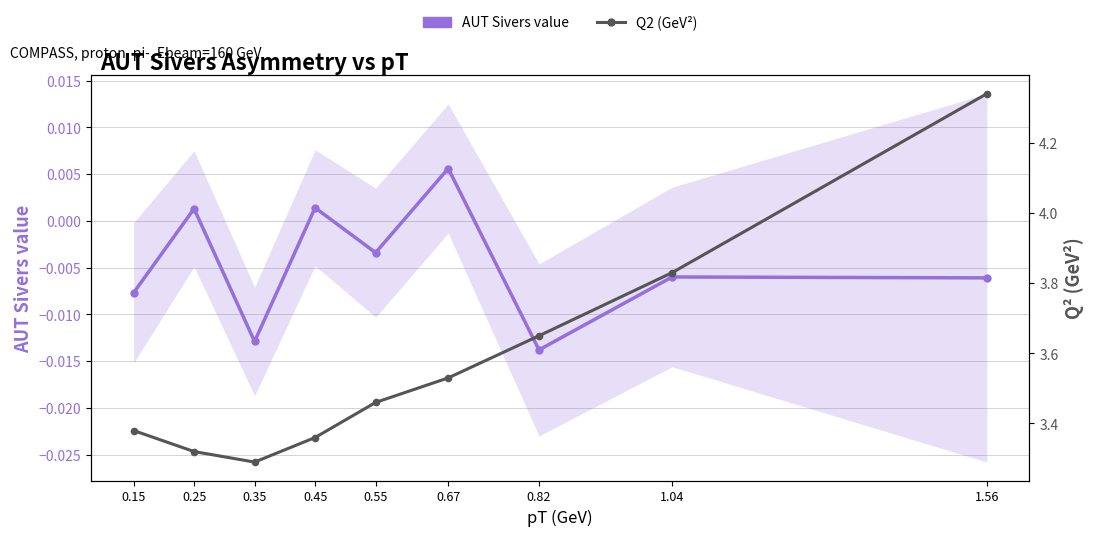

Which has a higher value, 0.35 or 0.82?

0.35